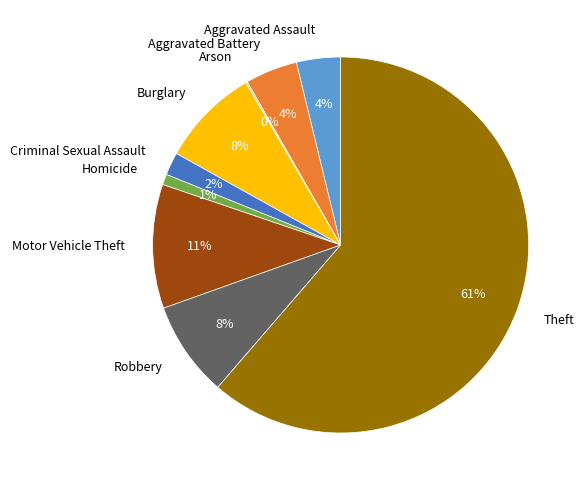

Which slice represents more than half of the pie?

Theft